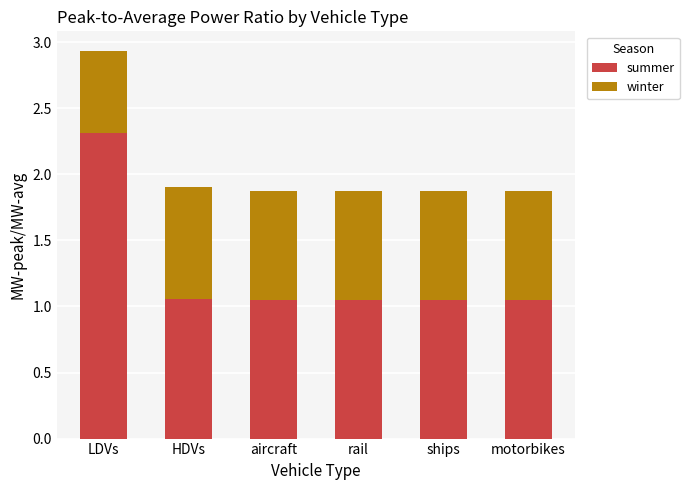

What is the sum of all summer values?

7.6